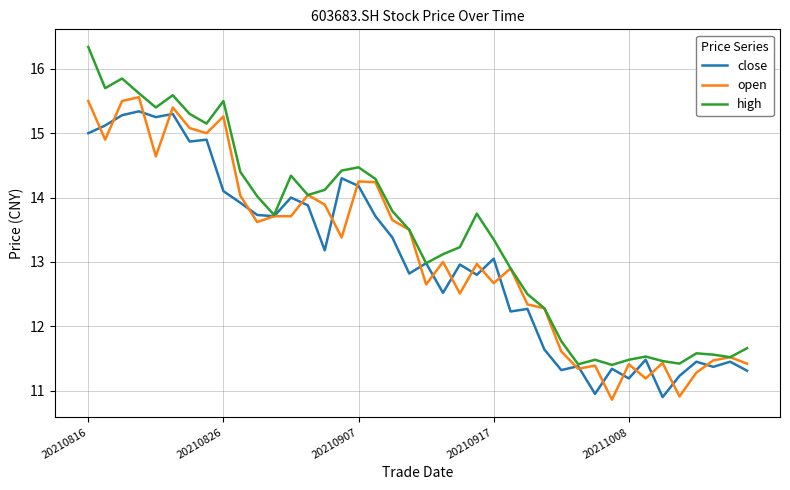

Which series has the widest spread of values?

high